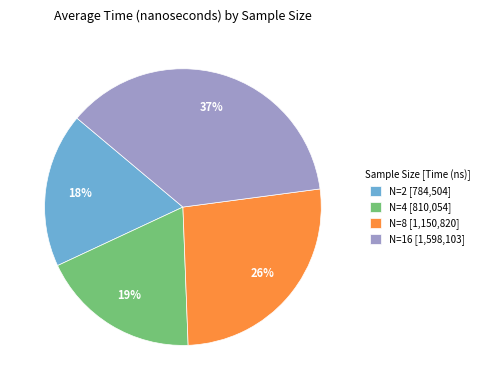

Which slice is the largest?

N=16